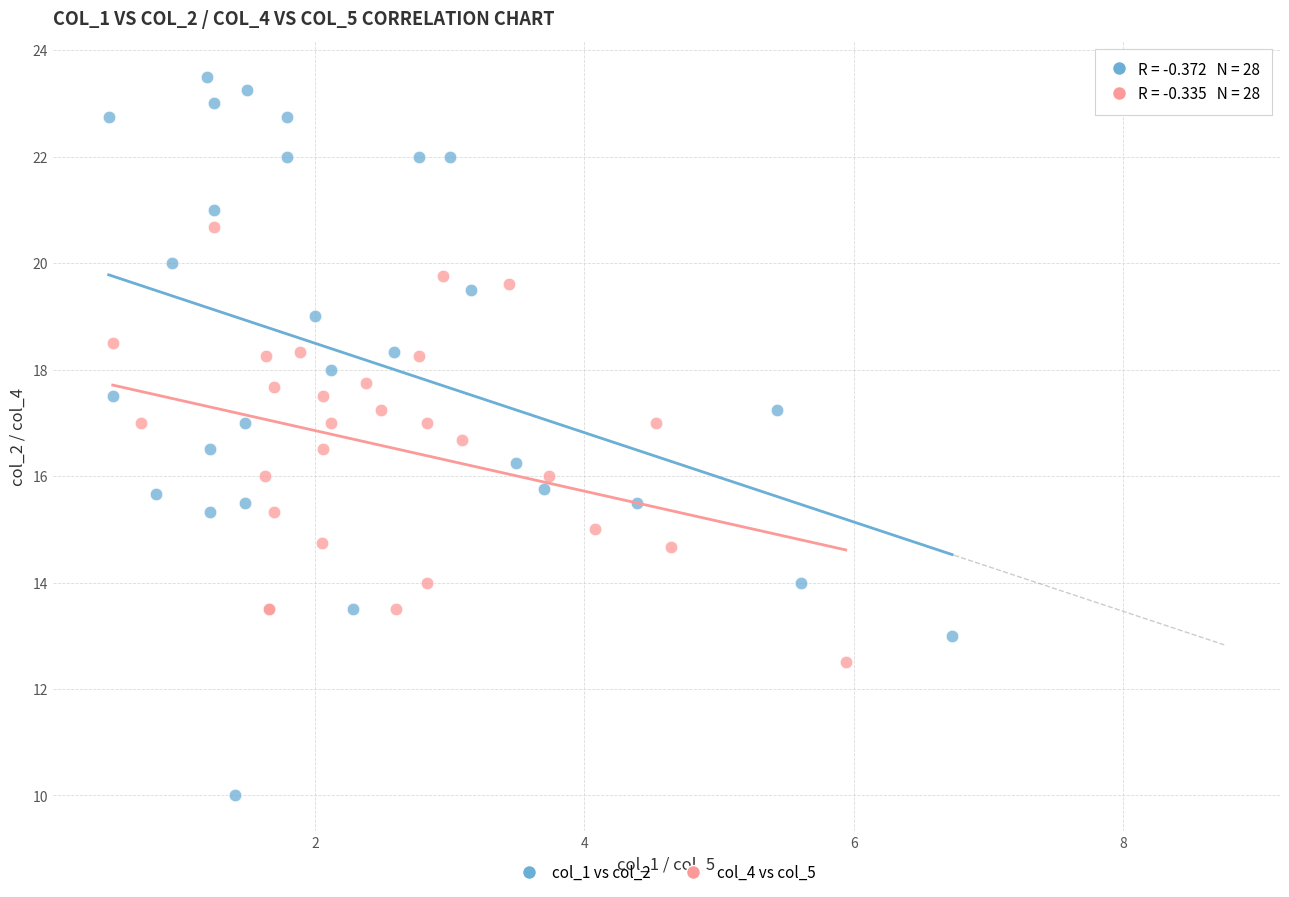

Which series has the largest Y range (max minus min)?

col_1 vs col_2